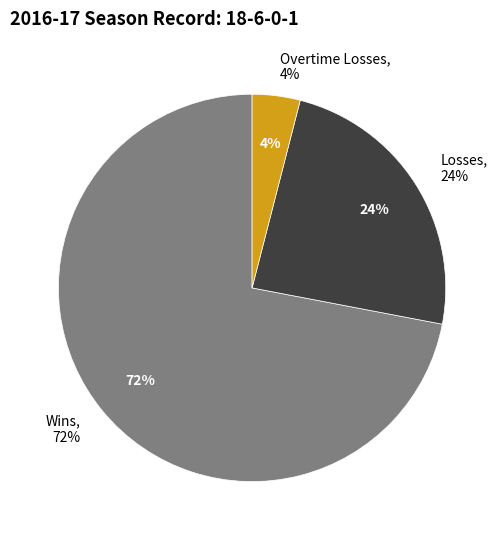

Is it true that L is 14% of the pie?

False